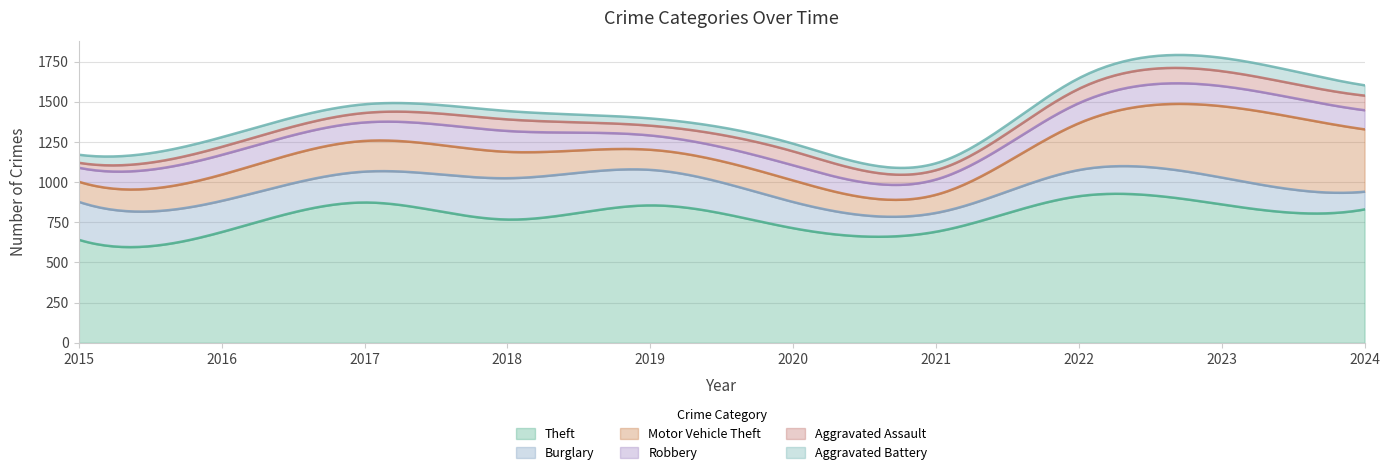

How many data points in Robbery are above 119?

4